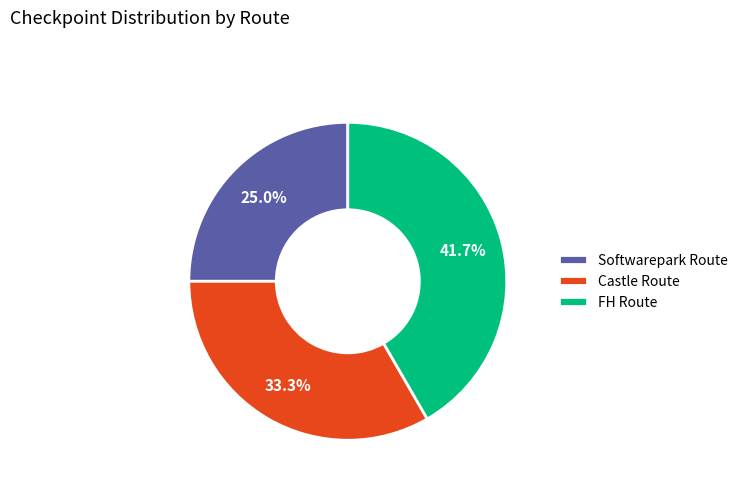

Which slice is the largest?

FH Route